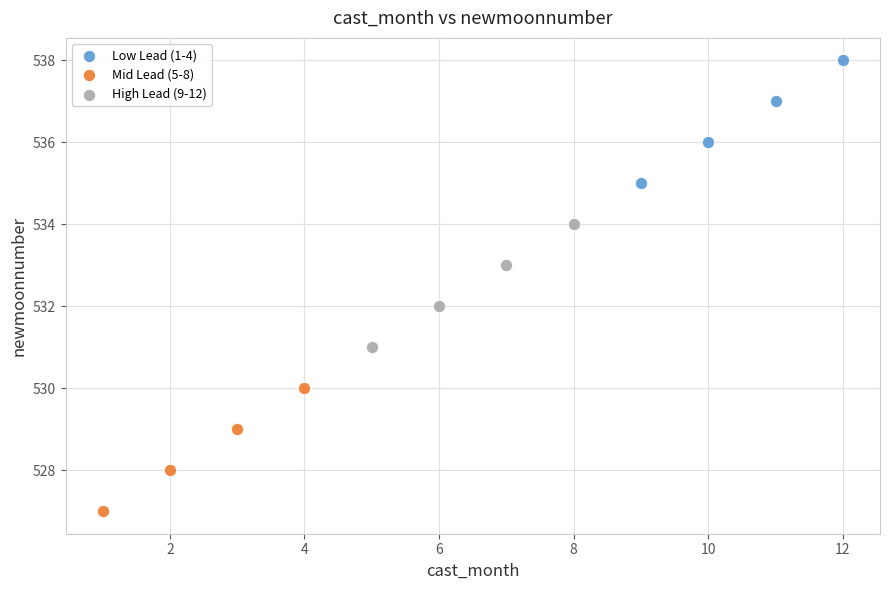

Which series contains the highest Y value?

Low Lead (1-4)